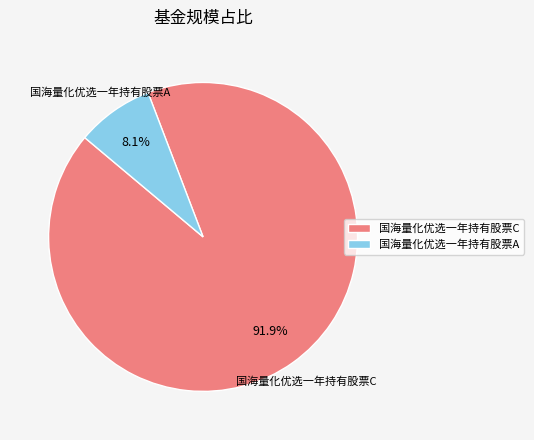

How many slices are in this pie chart?

2